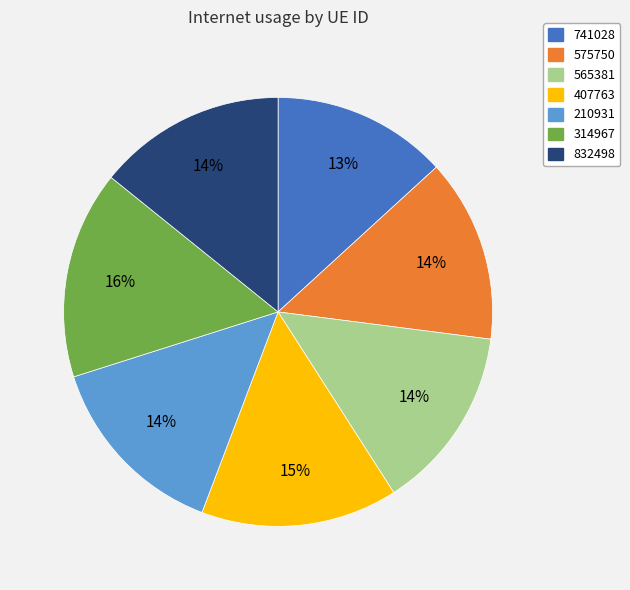

To the nearest percent, what is the combined percentage of 575750 and 407763?

29%